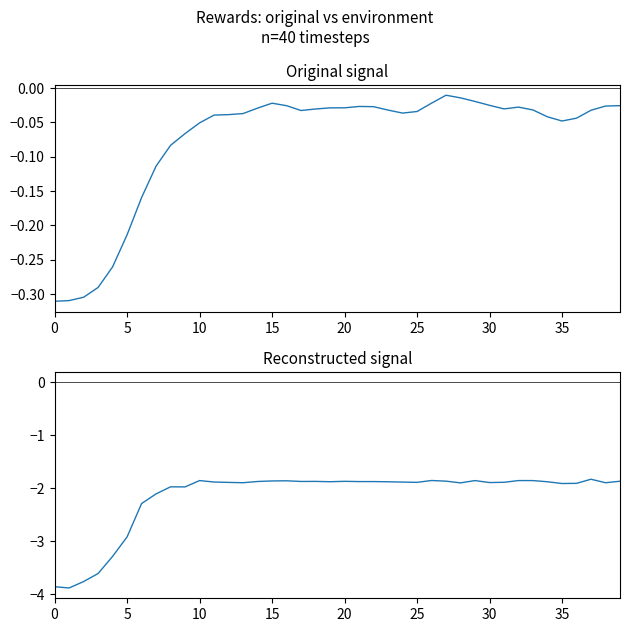

Where is the first local minimum for original_rewards?

17